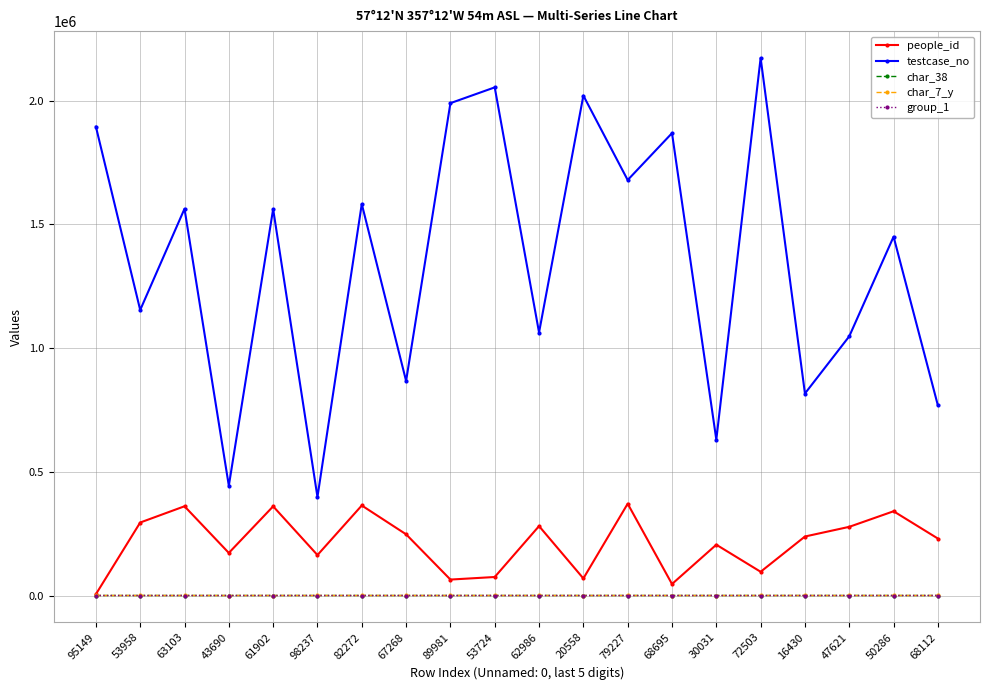

True or false: people_id and testcase_no intersect in this chart.

False